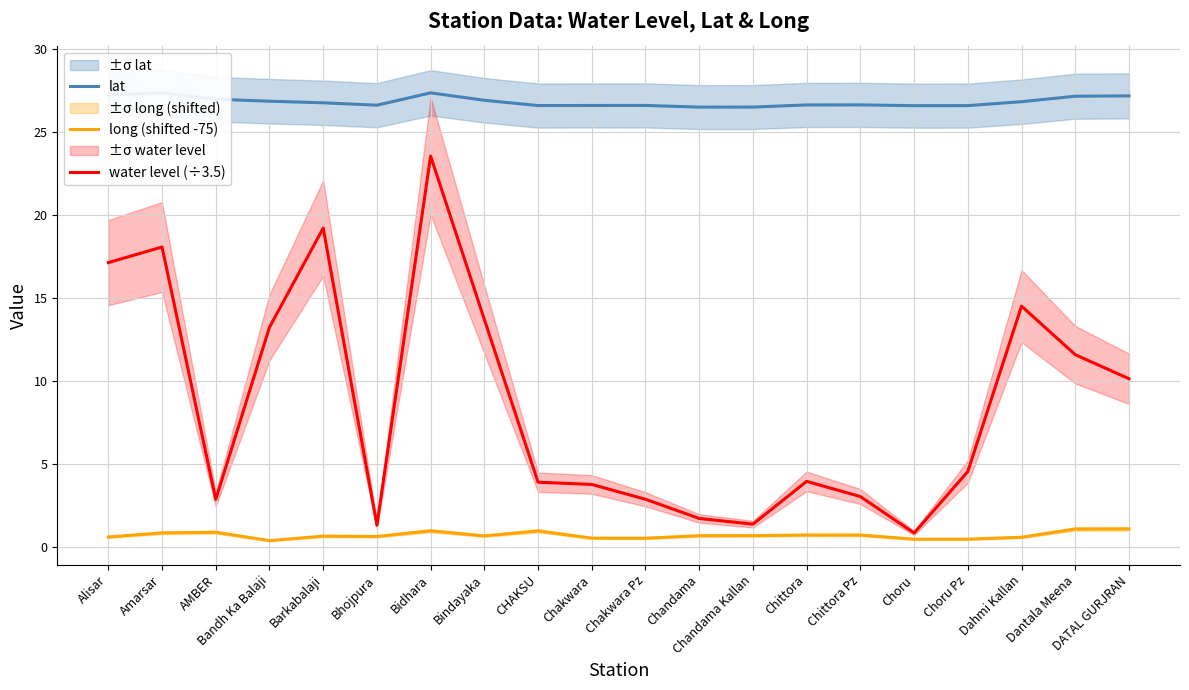

Does the chart display data point markers on the line(s)?

No